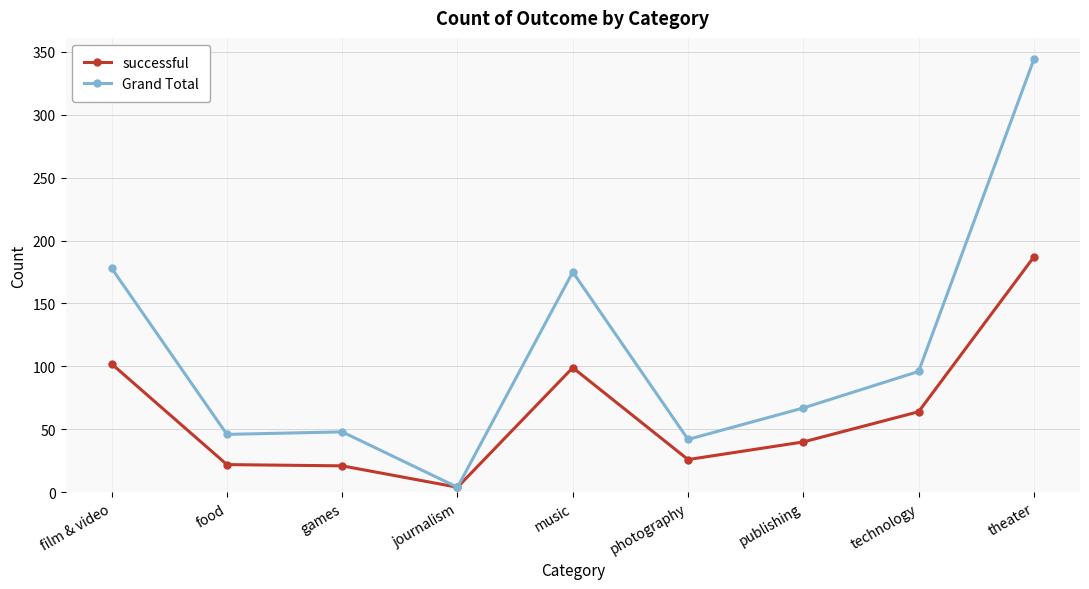

Rank the series by their maximum value, from lowest to highest.

successful, Grand Total